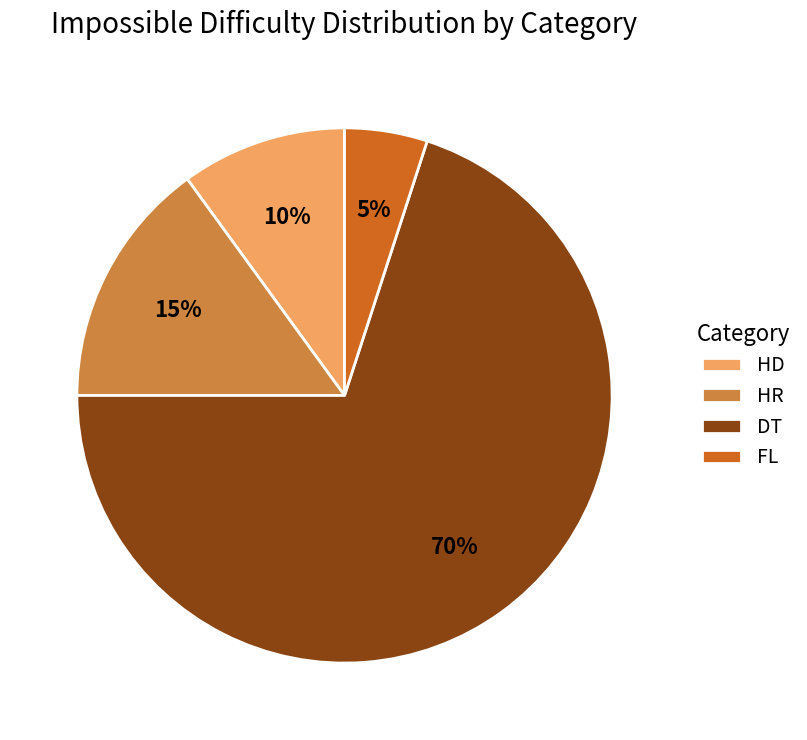

Which category accounts for the majority?

DT